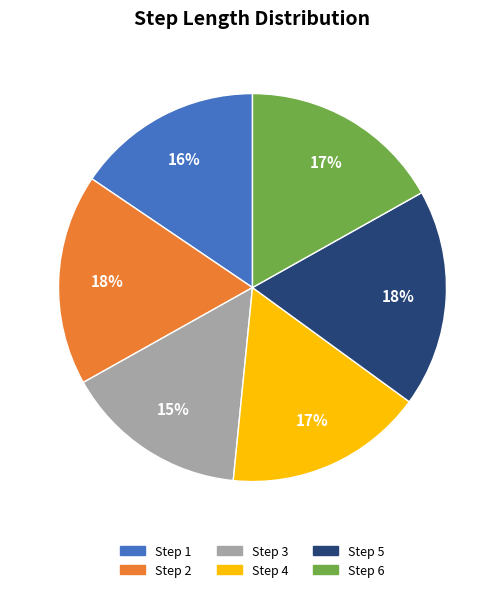

Is it true that Step 3 is 24% of the pie?

False